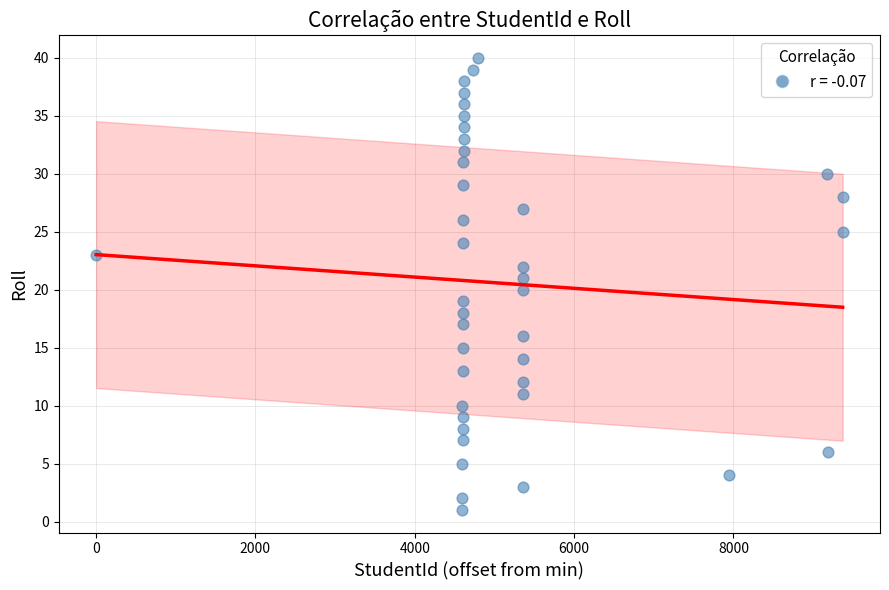

What is the range of Y values (max minus min)?

39